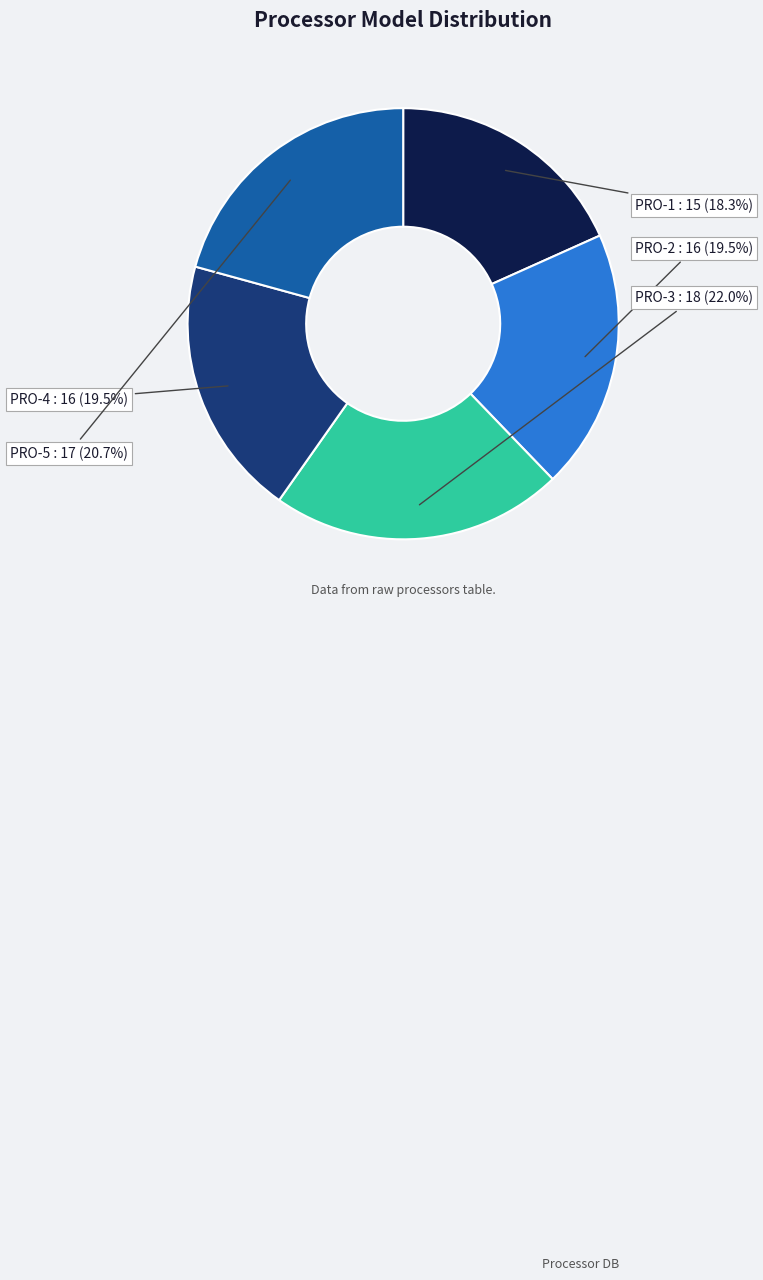

What portion of the pie excludes PRO-1?

81.7%